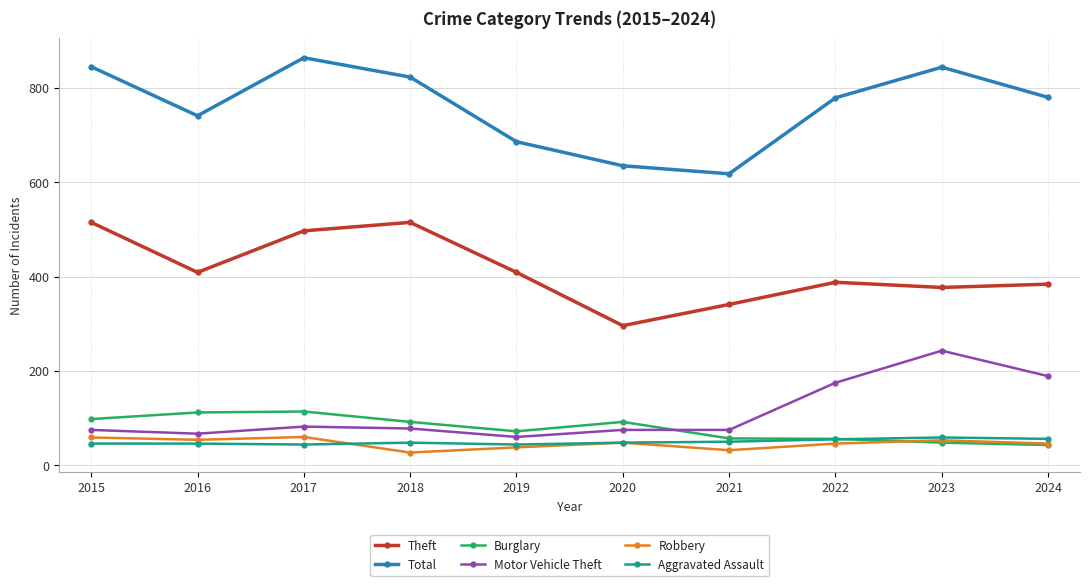

At which label is Total closest to 741?

2016